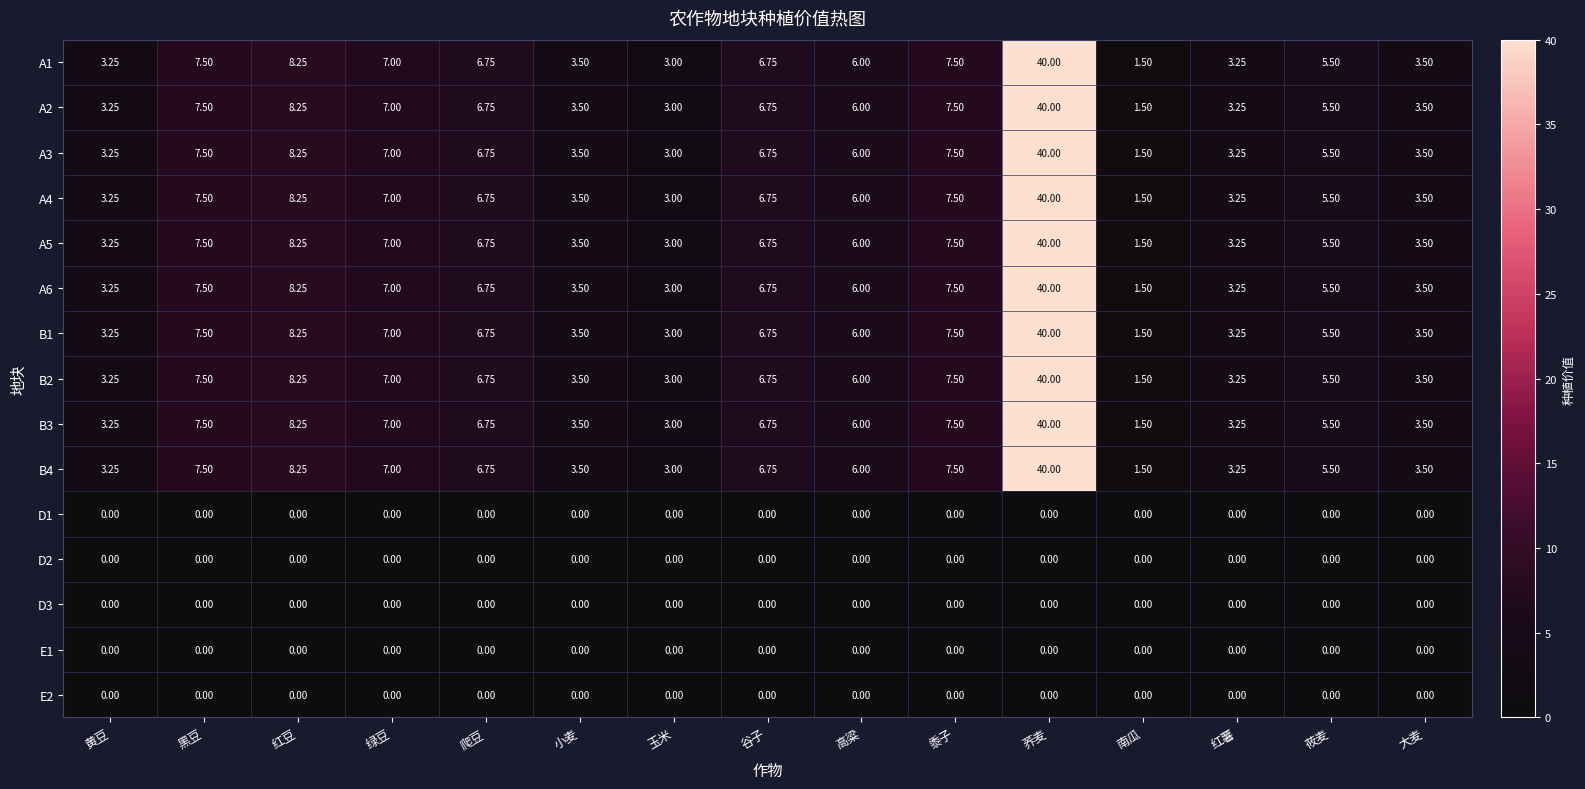

Which category has the highest value in the A6 series?

荞麦